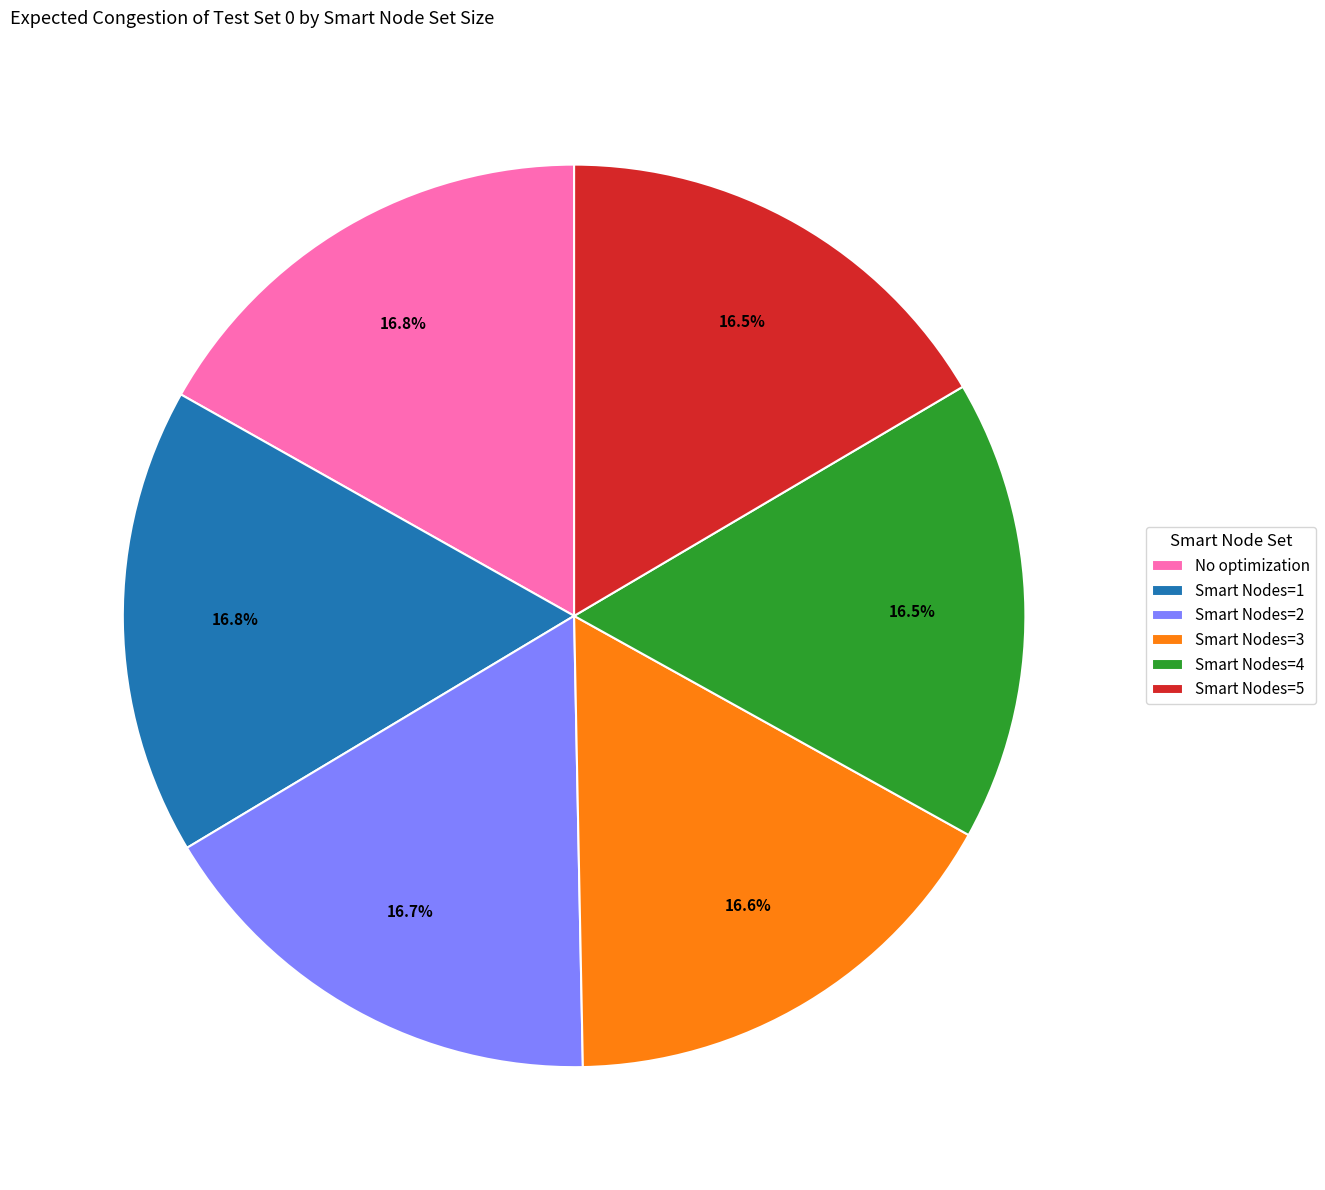

Approximately how many times larger is the value at No optimization compared to Smart Nodes=5?

1.0